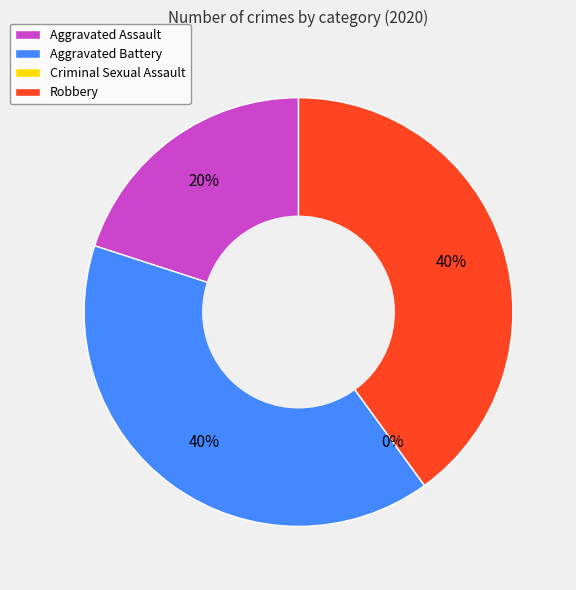

Which category has the biggest portion of the pie?

Aggravated Battery